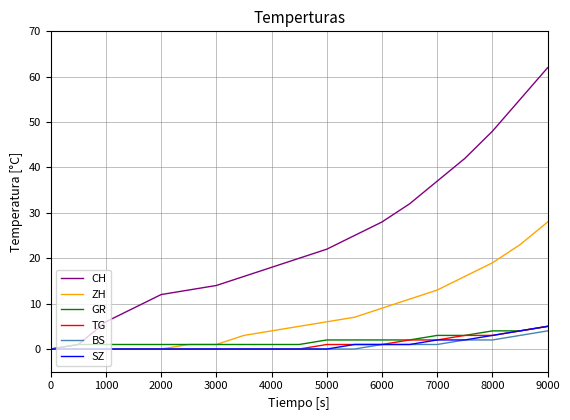

Which series has the largest range (max minus min)?

CH